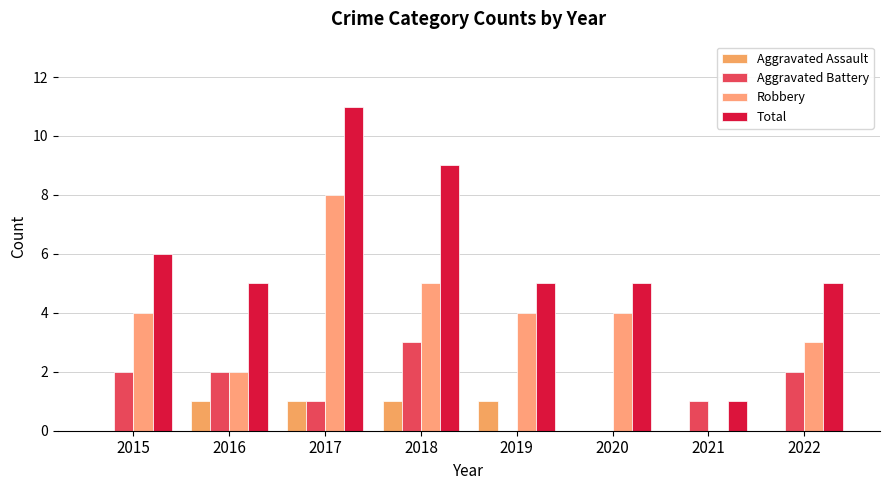

At which label does Aggravated Assault reach its minimum?

2015